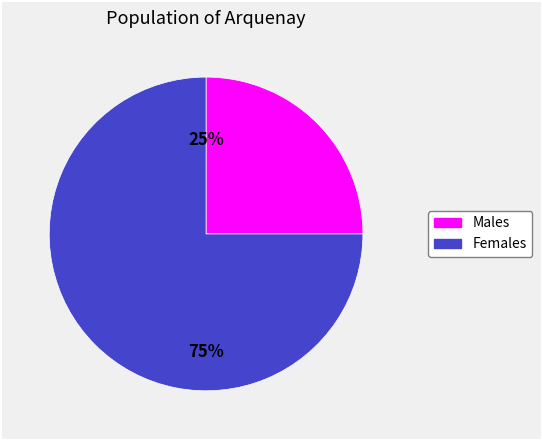

Is there a majority slice in this chart?

Yes